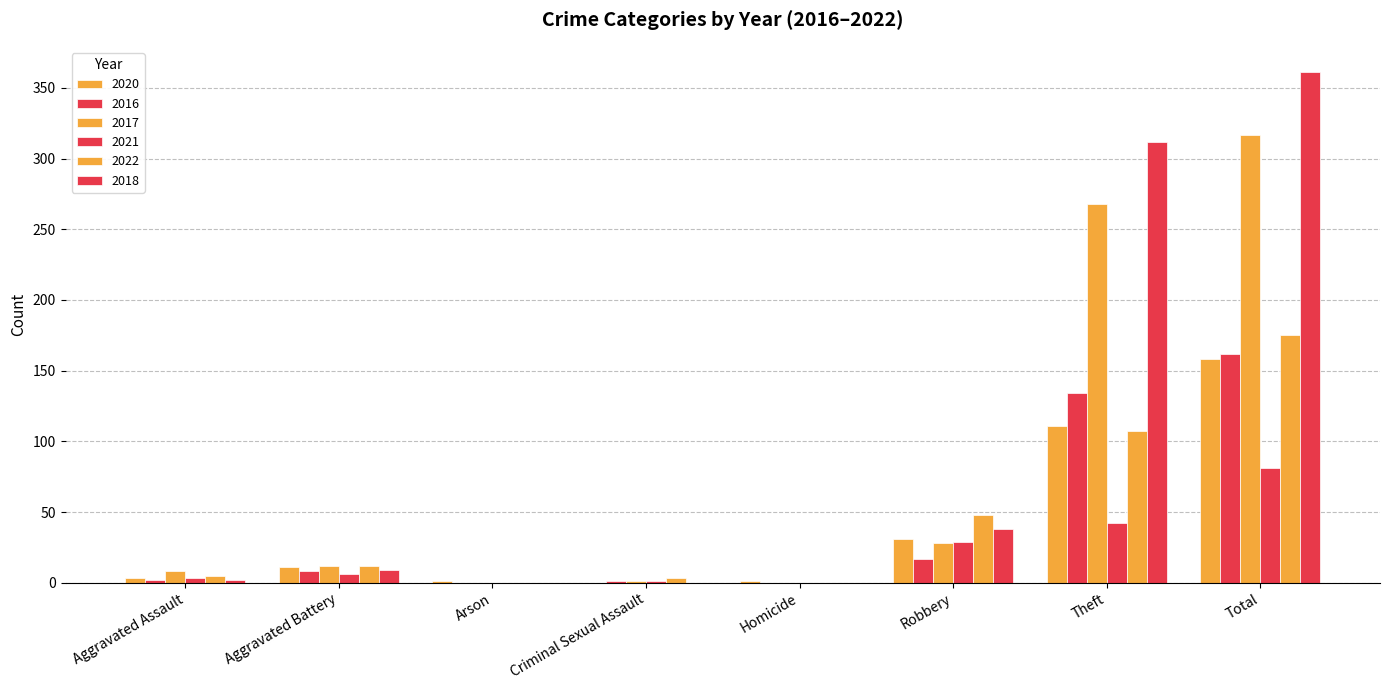

Reading left to right, transcribe all the data shown in this chart.

2020: 3	11	1	0	1	31	111	158
2016: 2	8	0	1	0	17	134	162
2017: 8	12	0	1	0	28	268	317
2021: 3	6	0	1	0	29	42	81
2022: 5	12	0	3	0	48	107	175
2018: 2	9	0	0	0	38	312	361